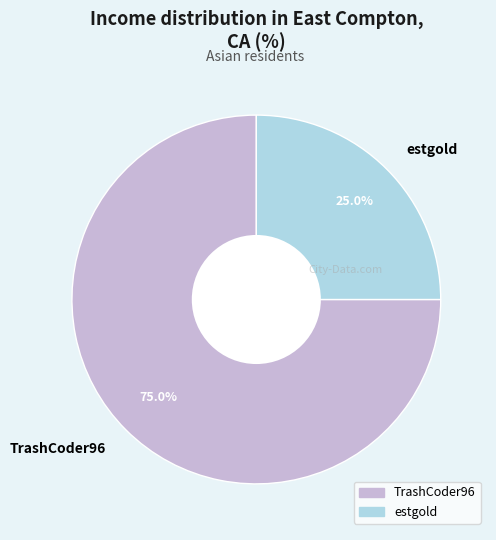

To the nearest percent, what is the combined percentage of estgold and TrashCoder96?

100%